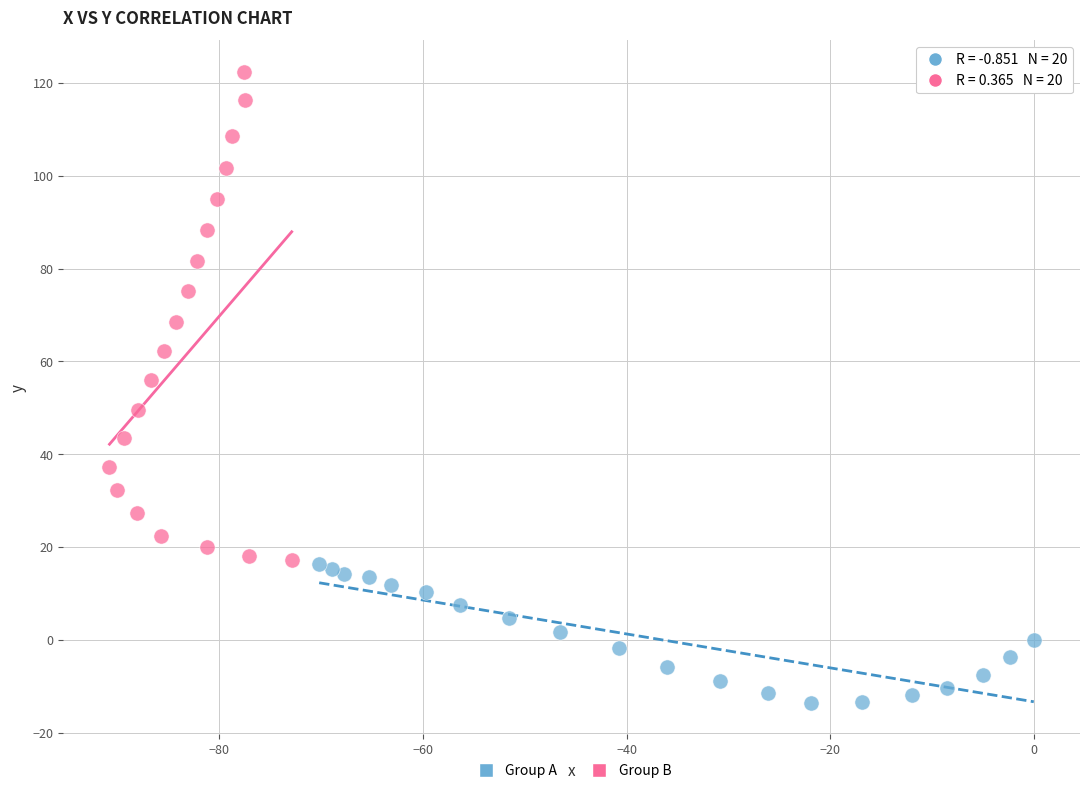

What are all the series names shown in the legend?

Group A, Group B